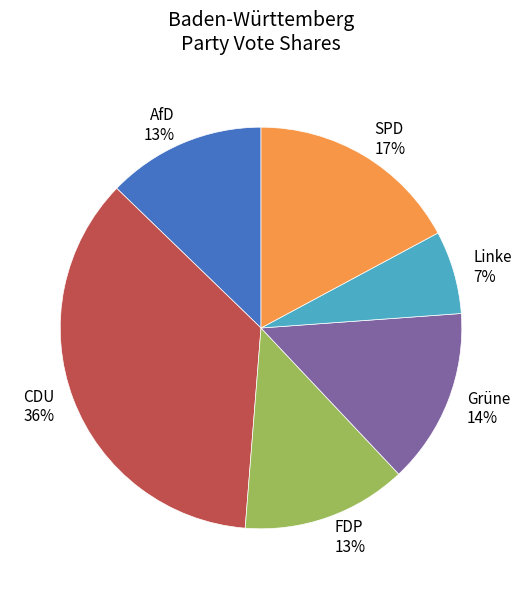

To the nearest percent, what is the average slice percentage?

17%